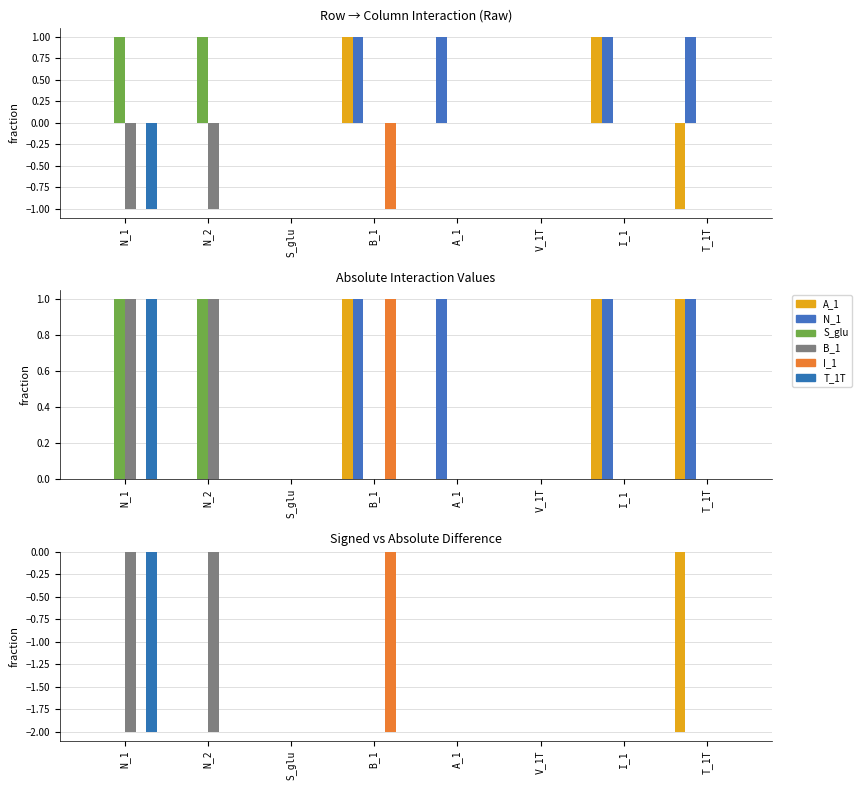

How many groups of bars are there?

8